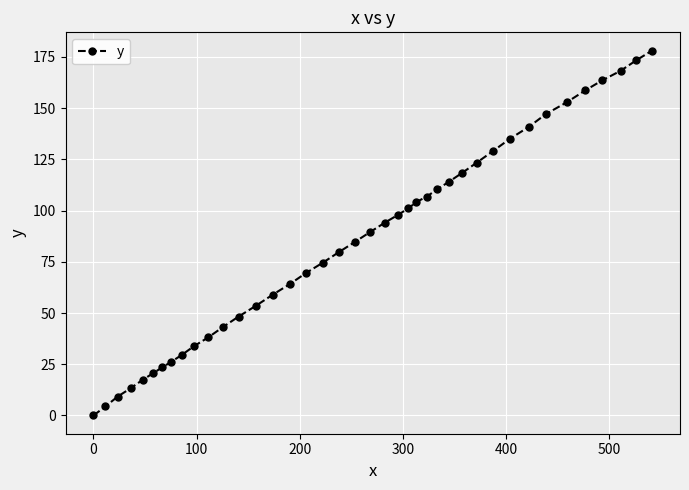

How many lines are shown in the chart?

1